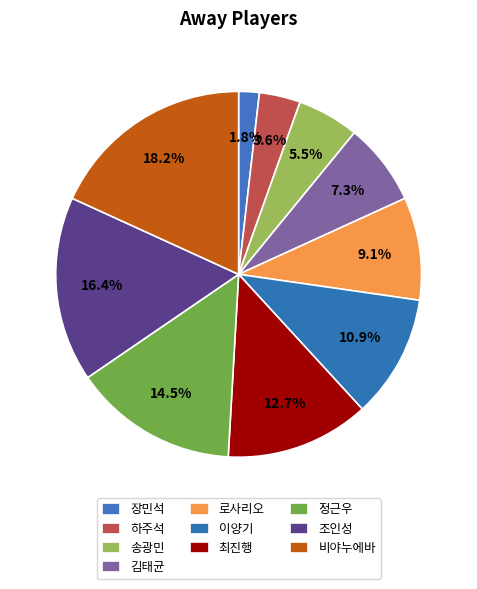

How many slices are in this pie chart?

10